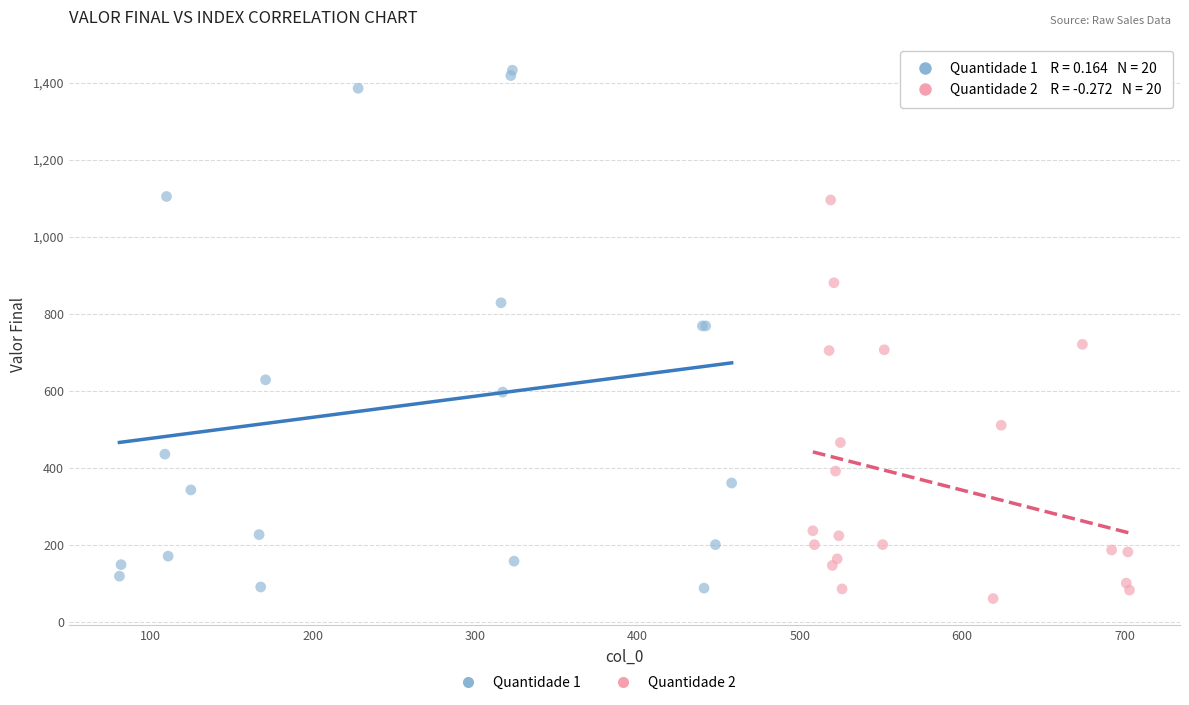

Which series contains the lowest Y value?

Quantidade 2